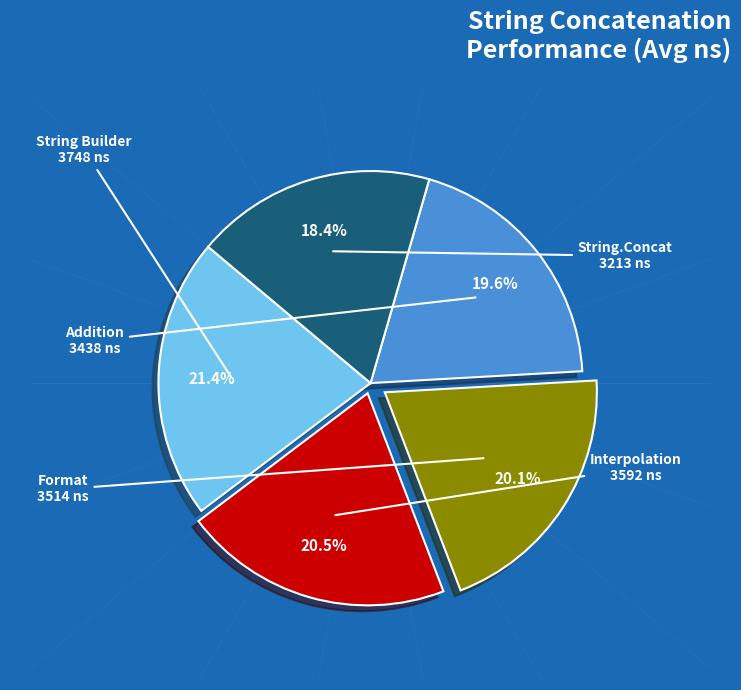

Count the number of slices in the pie.

5